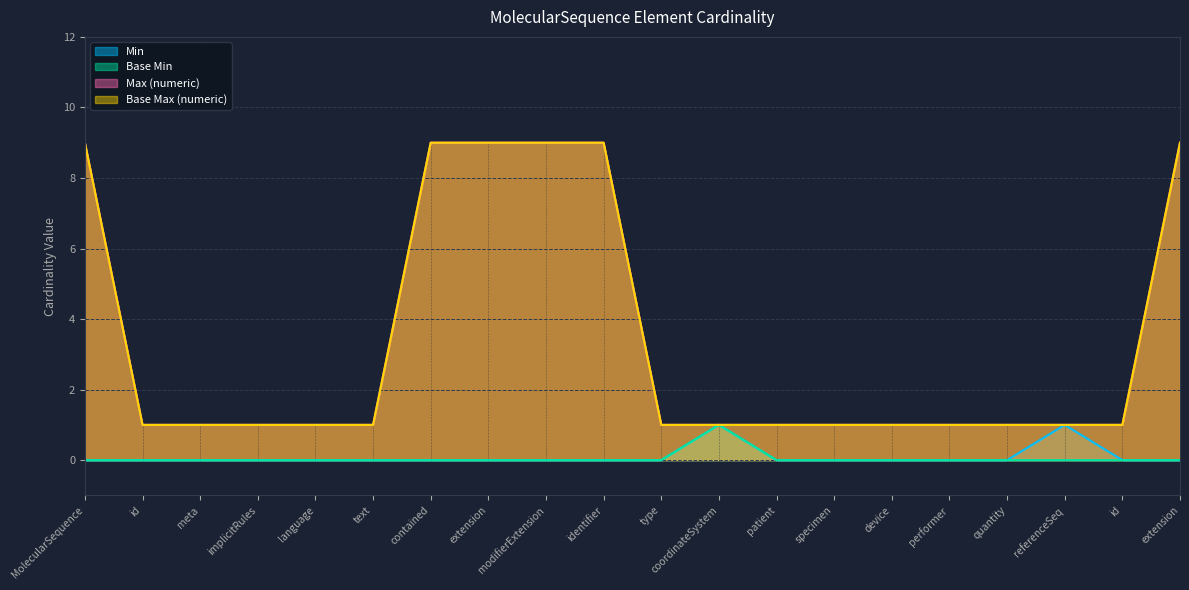

True or false: Min has a value of 0 at identifier.

True